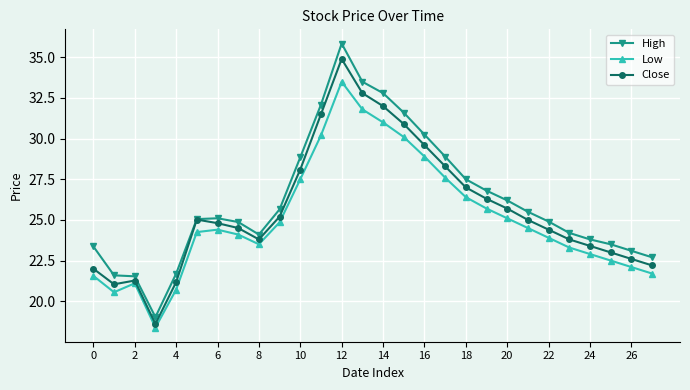

True or false: High has more than 0 interior local peaks.

True